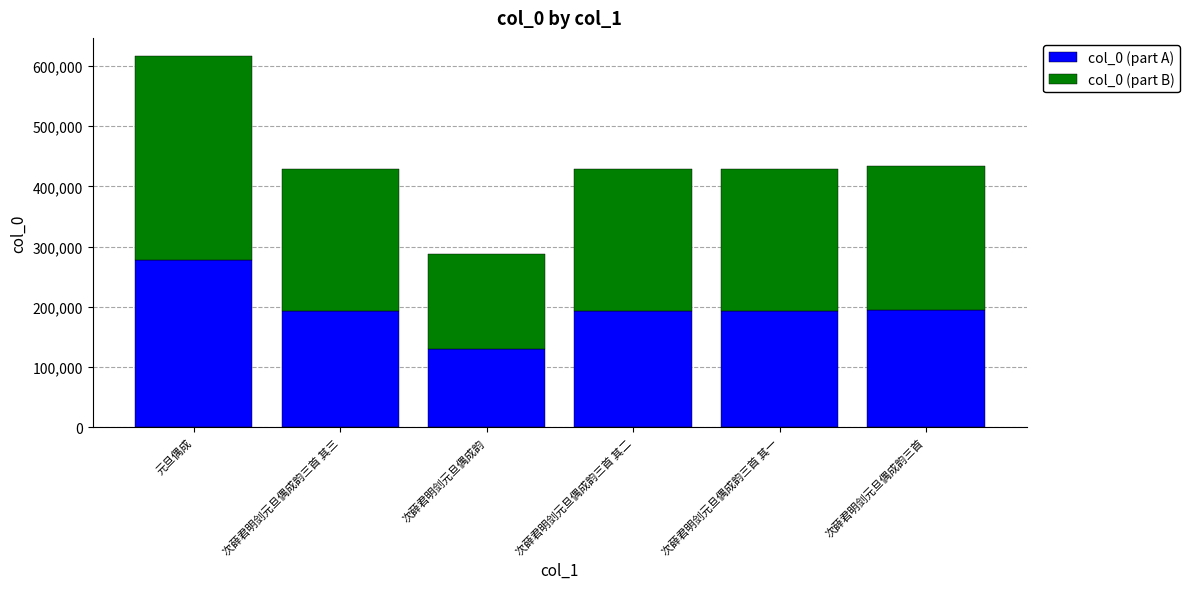

What is the total value across all series at 次薛君明剑元旦偶成韵三首 其一?

428191